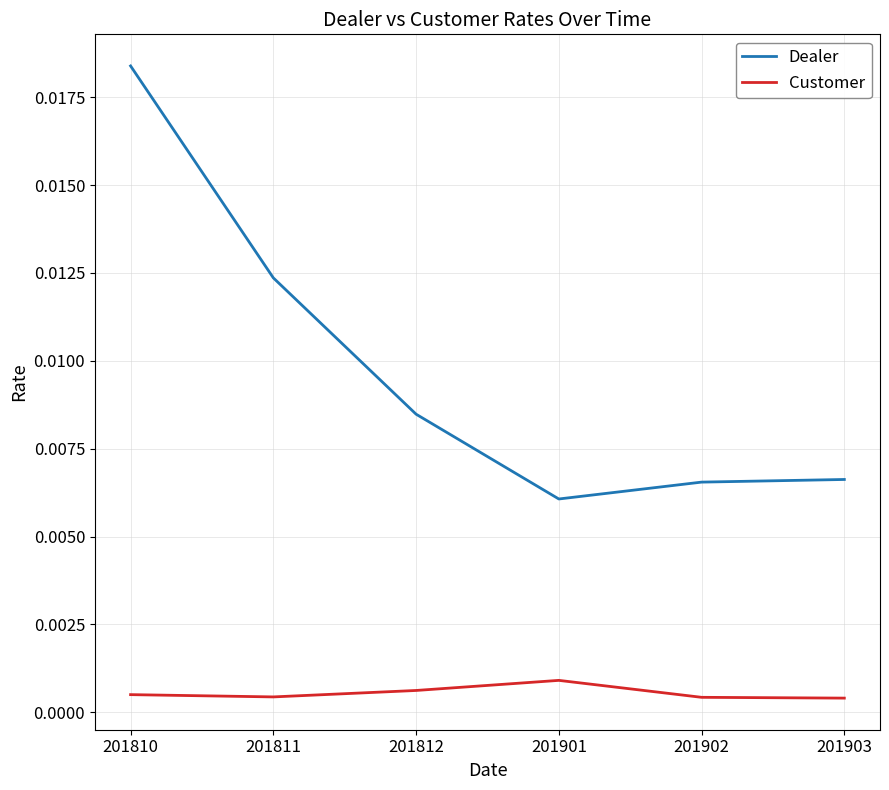

Rank the series at 201812 from highest to lowest value.

Dealer, Customer